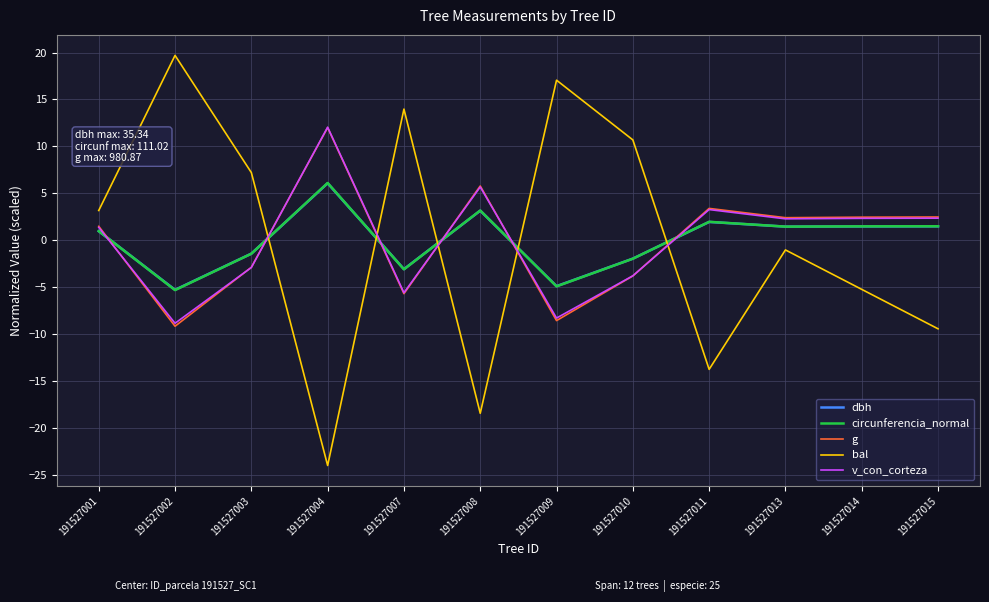

What is the difference between the g values at 191527001 and 191527015?

1.0